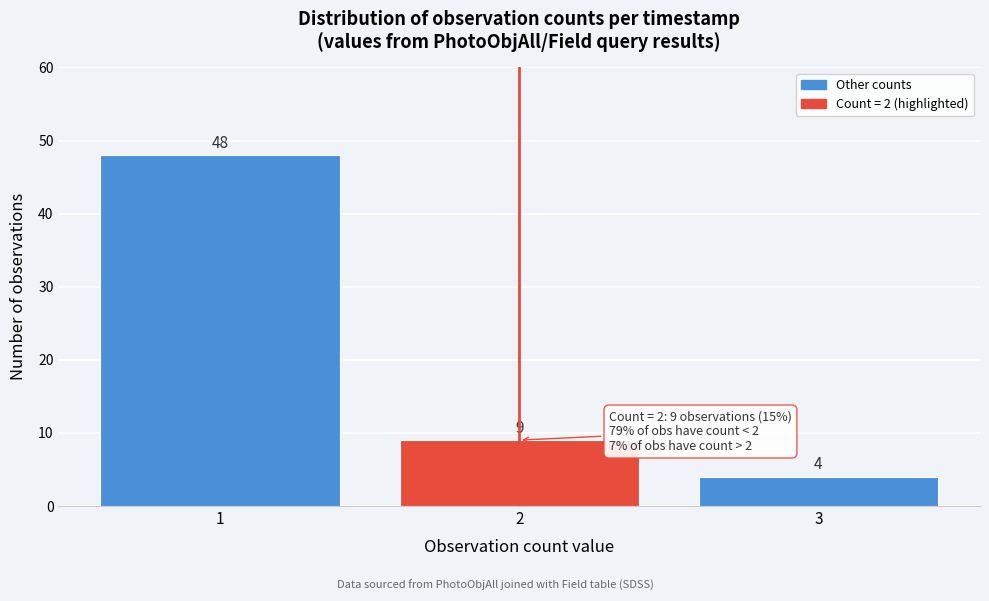

Over which range of the x-axis is the bar tallest?

0.5 to 1.5